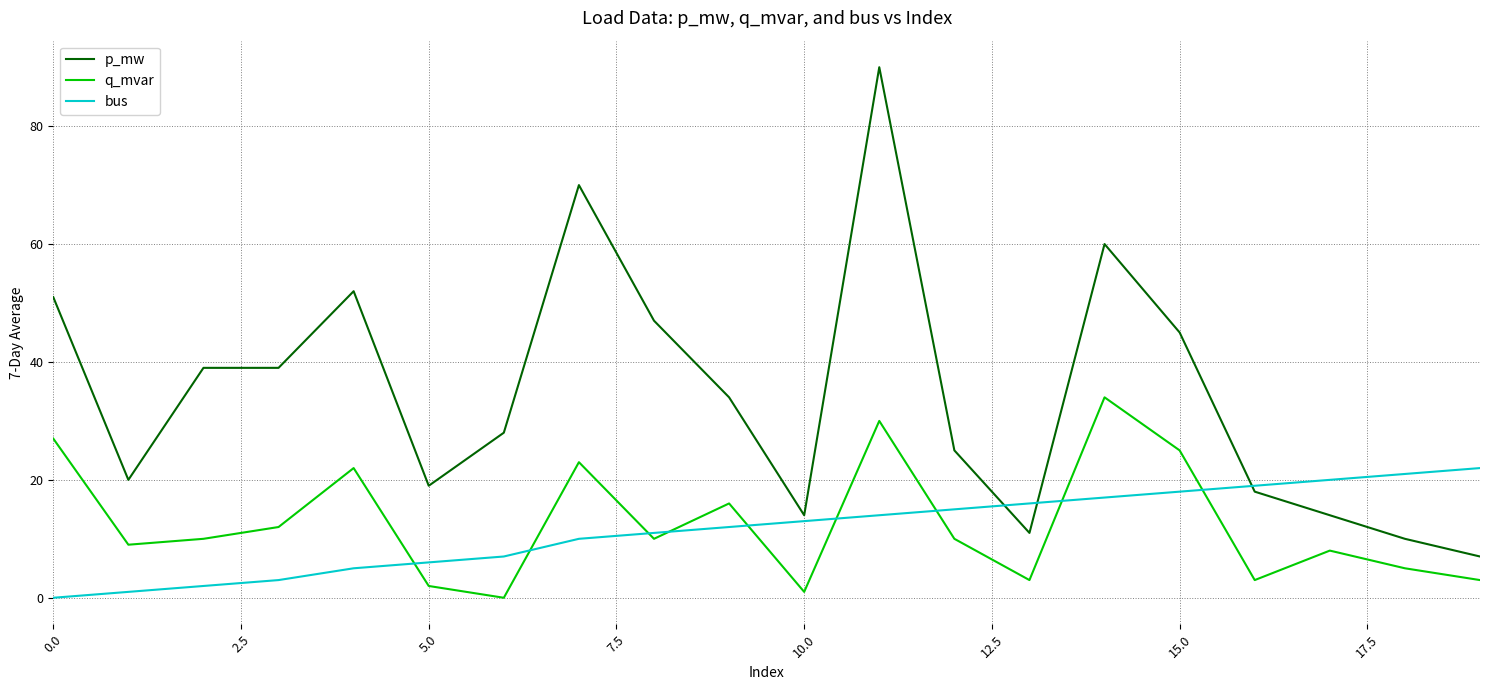

List the series in order of their peak value, lowest first.

bus, q_mvar, p_mw